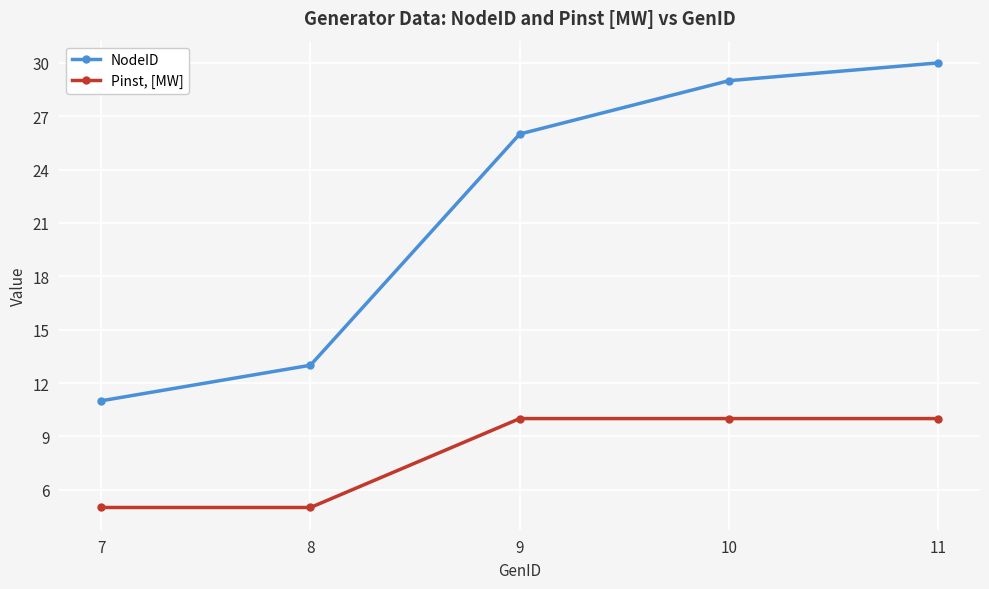

True or false: NodeID and Pinst, [MW] intersect in this chart.

False